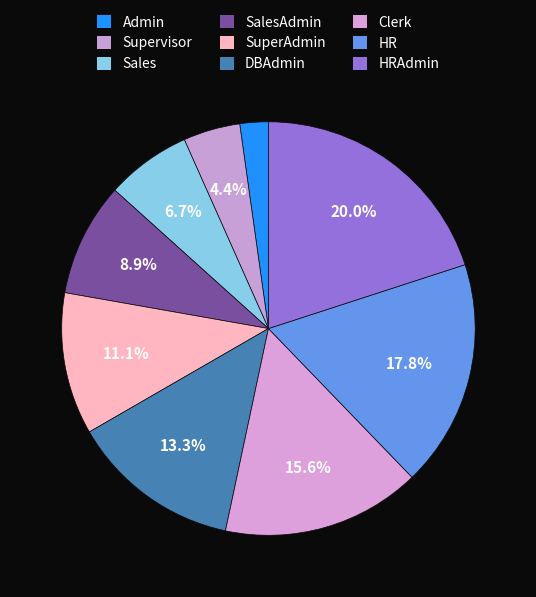

How many segments does this pie chart have?

9